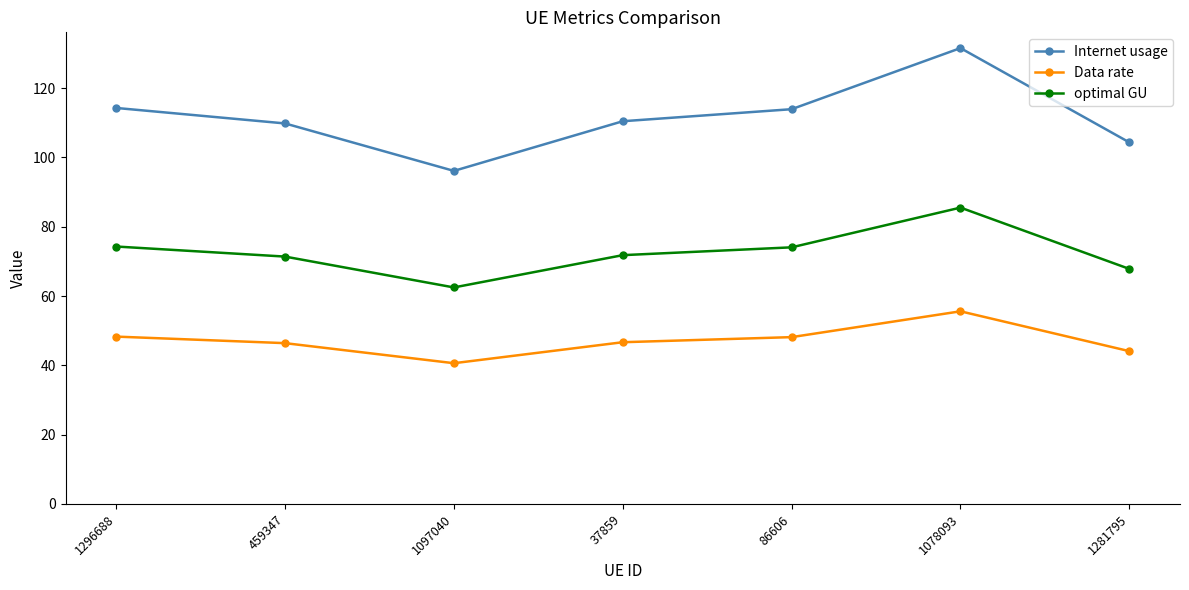

What is the value of the optimal GU point at the 4th from the left?

71.8